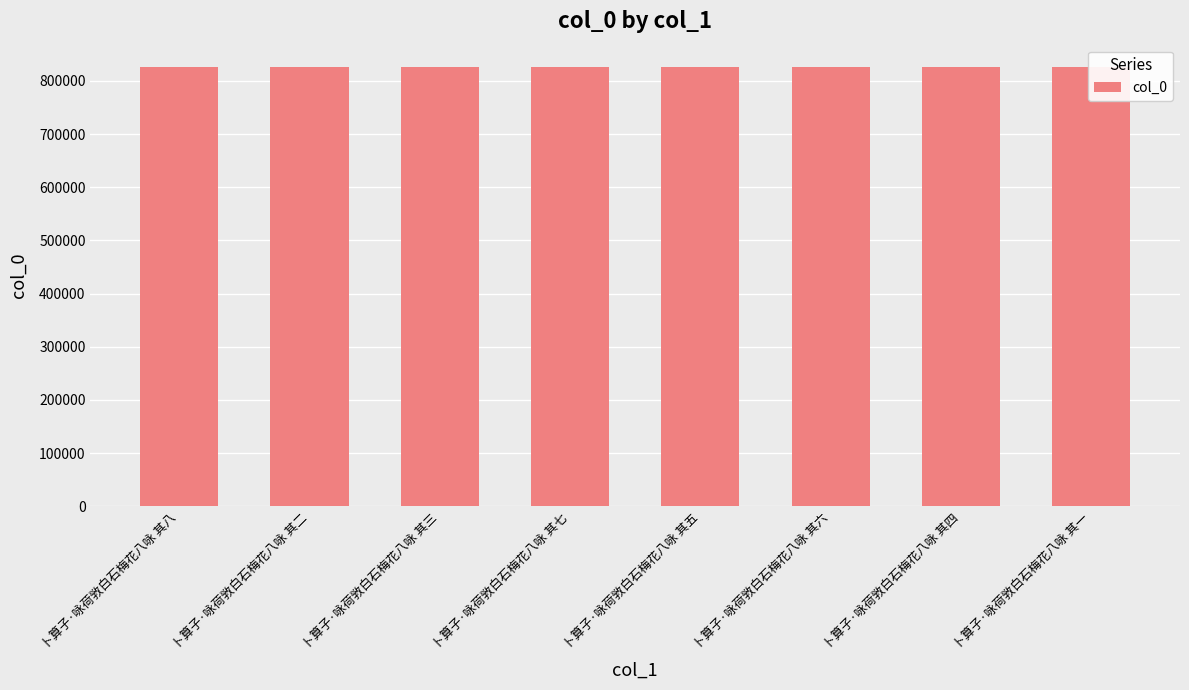

Rank the categories by value from lowest to highest.

卜算子·咏荷敩白石梅花八咏 其一, 卜算子·咏荷敩白石梅花八咏 其二, 卜算子·咏荷敩白石梅花八咏 其三, 卜算子·咏荷敩白石梅花八咏 其四, 卜算子·咏荷敩白石梅花八咏 其五, 卜算子·咏荷敩白石梅花八咏 其六, 卜算子·咏荷敩白石梅花八咏 其七, 卜算子·咏荷敩白石梅花八咏 其八